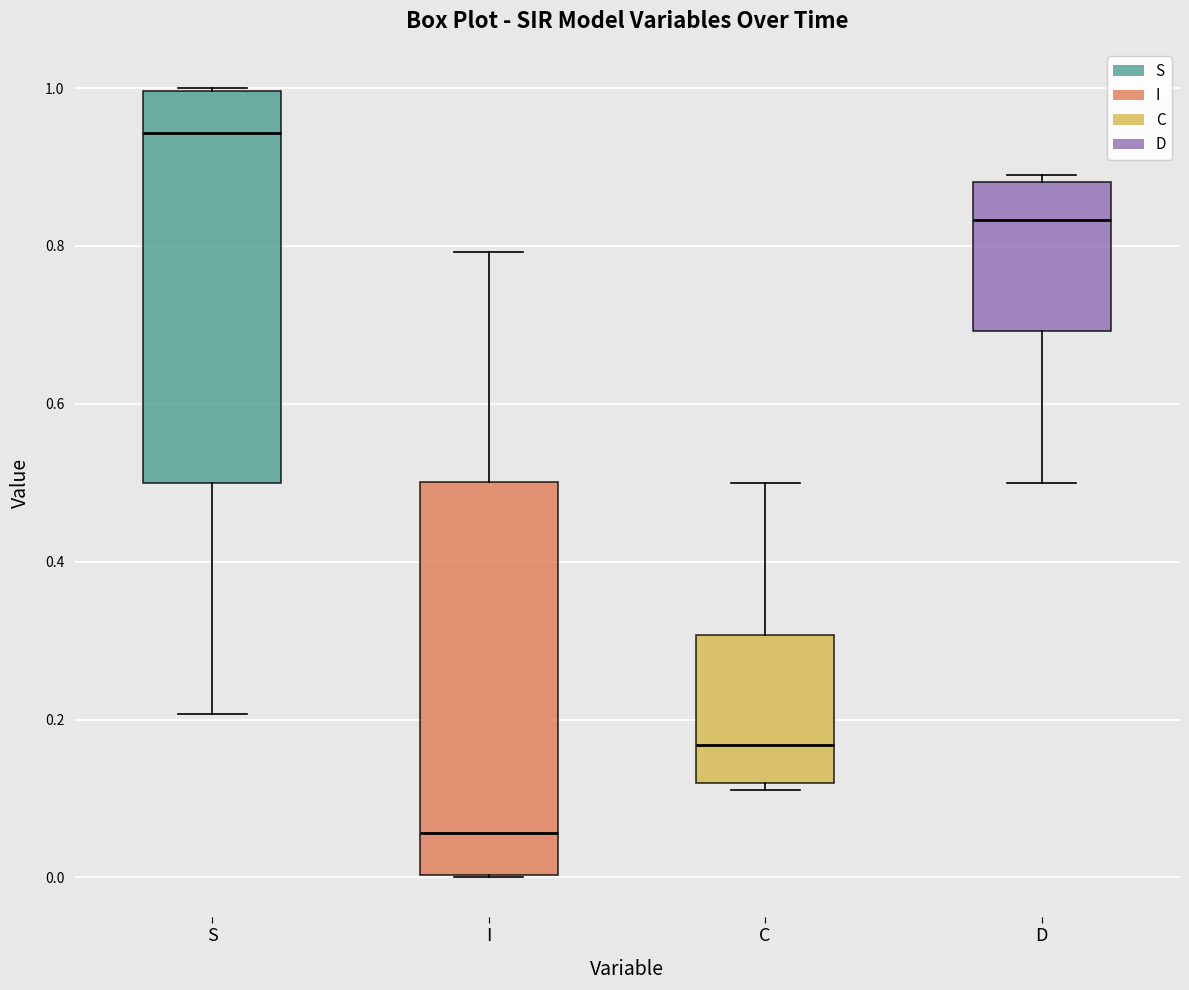

Where does the lower whisker of the box for D end on the y-axis? The values are not printed on the chart, so give them approximately, as read against the axis.

0.50